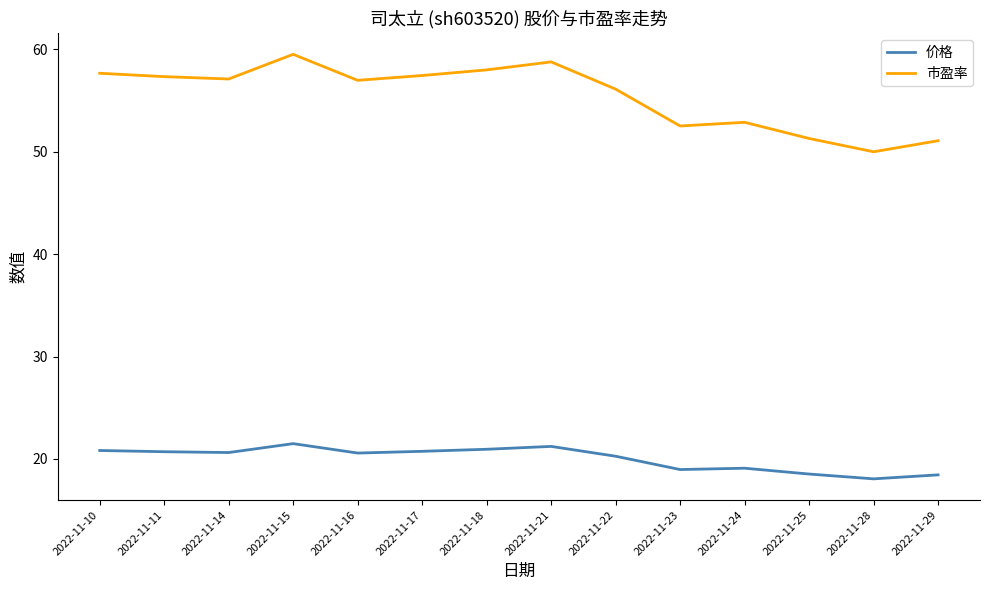

What is the total value across all series at 2022-11-14?

77.7